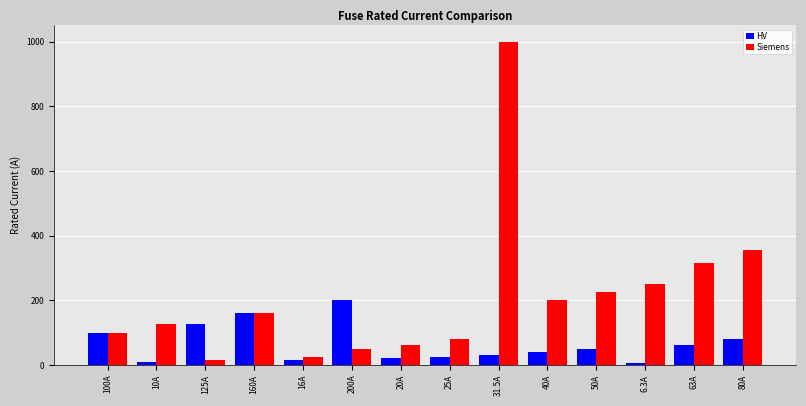

Rank the series by their maximum value, from lowest to highest.

HV, Siemens